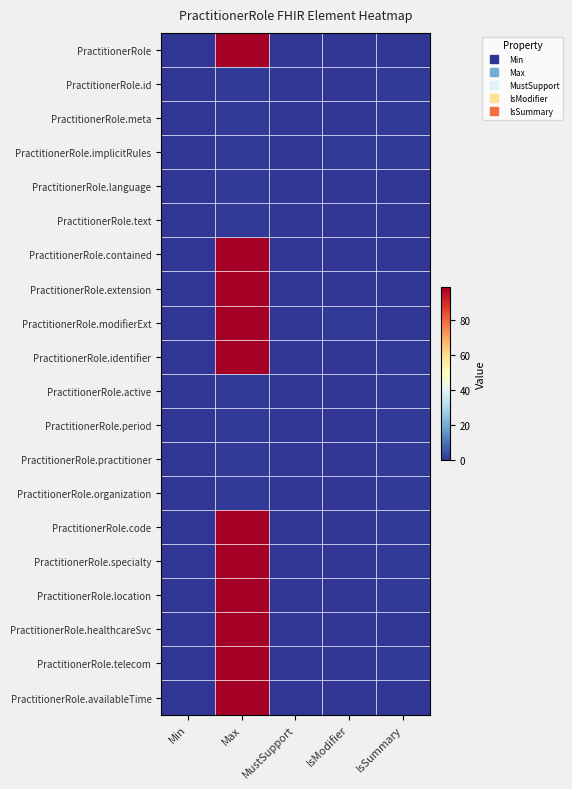

At MustSupport, list the series in order from smallest to largest.

PractitionerRole, PractitionerRole.id, PractitionerRole.meta, PractitionerRole.implicitRules, PractitionerRole.language, PractitionerRole.text, PractitionerRole.contained, PractitionerRole.extension, PractitionerRole.modifierExt, PractitionerRole.identifier, PractitionerRole.active, PractitionerRole.period, PractitionerRole.practitioner, PractitionerRole.organization, PractitionerRole.code, PractitionerRole.specialty, PractitionerRole.location, PractitionerRole.healthcareSvc, PractitionerRole.telecom, PractitionerRole.availableTime